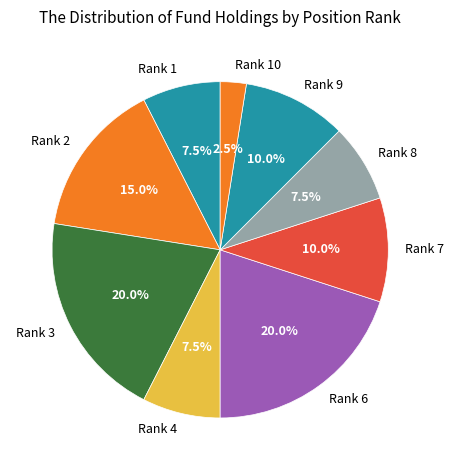

Combined, do Rank 1 and Rank 10 account for over 50%?

No